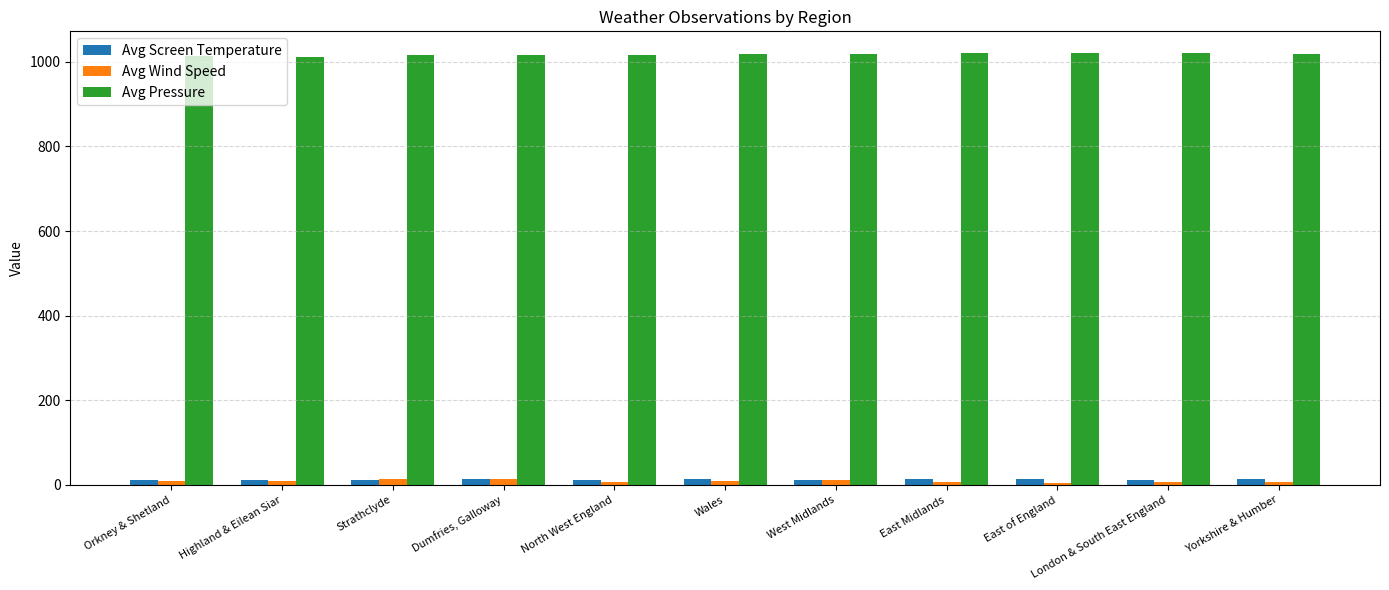

At how many categories does at least one series exceed 587?

11